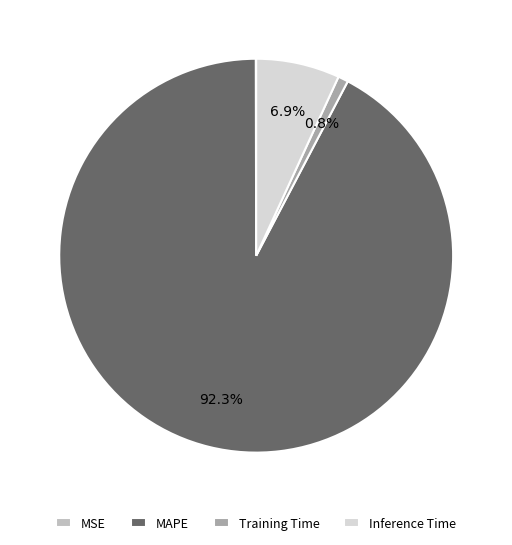

True or false: MAPE accounts for 92% of the total.

True